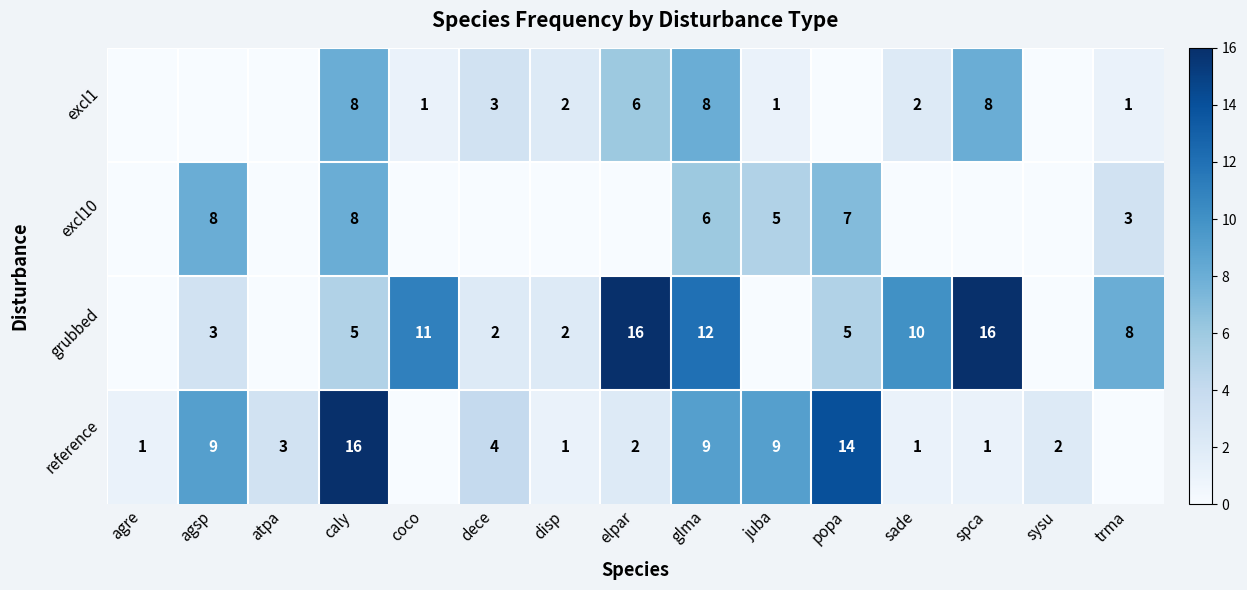

What is the difference between the reference values at popa and agre?

13